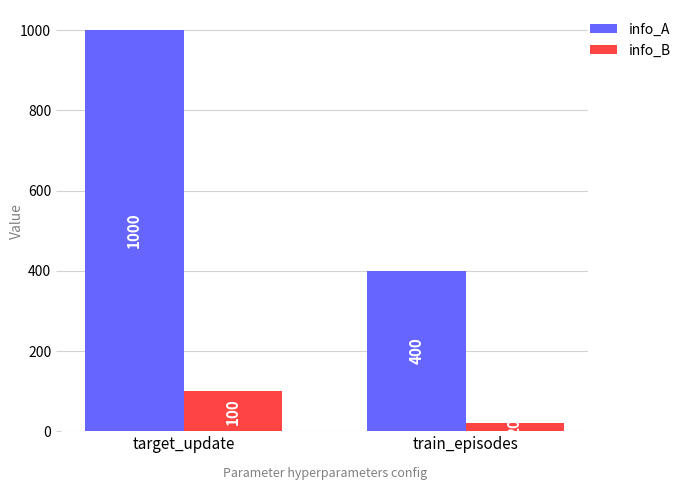

Does the chart contain any negative values?

No